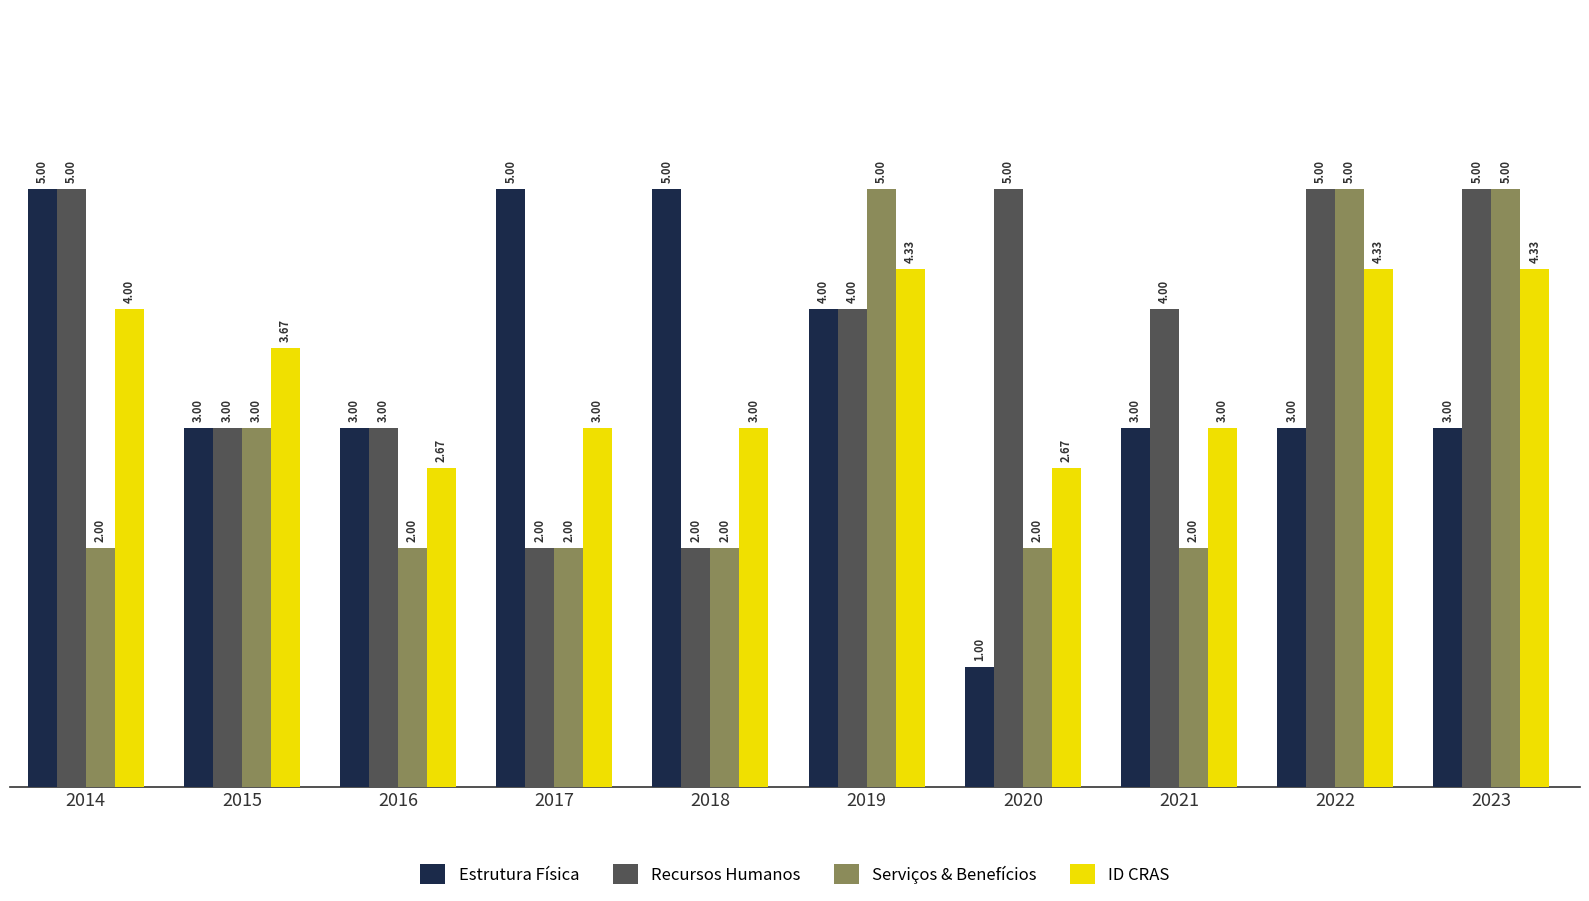

What is the difference between the highest and lowest values at 2019?

1.0